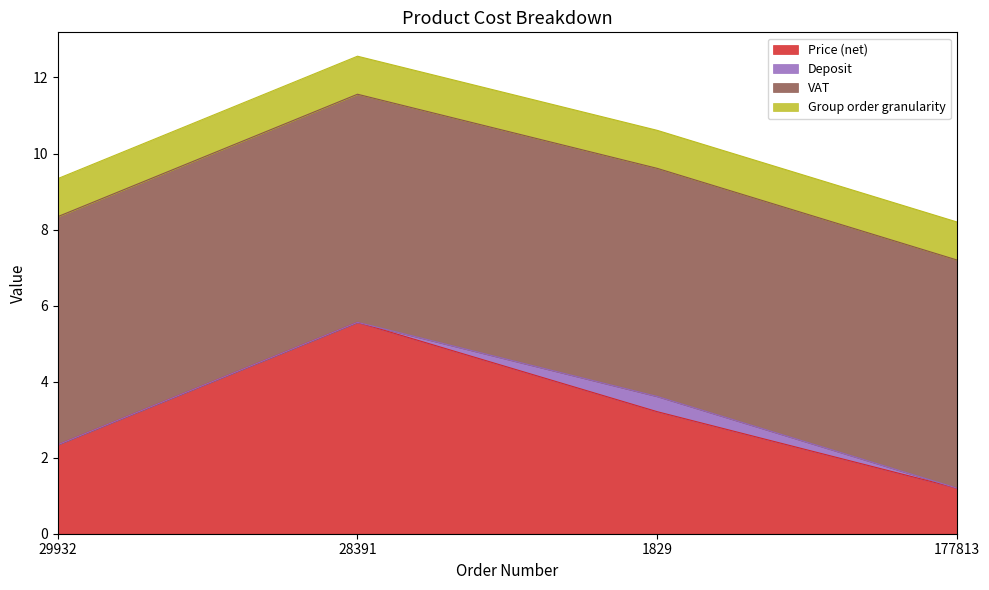

What is the sum of the Deposit values at 1829 and 177813?

0.4